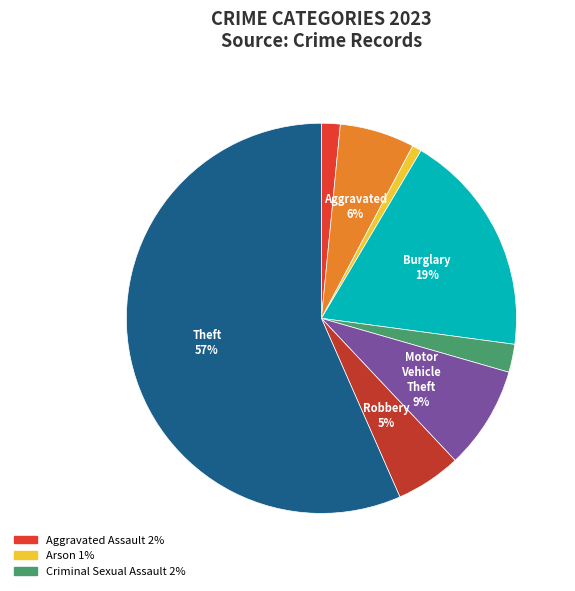

How many slices are in this pie chart?

8